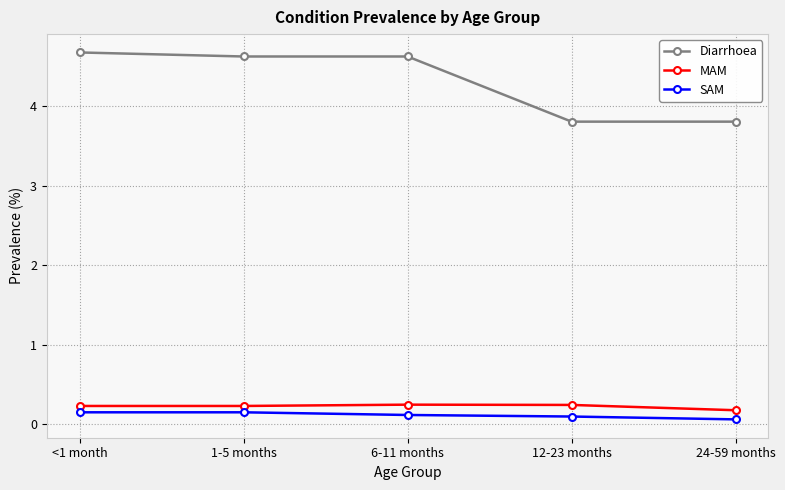

Does the chart have visible grid lines?

Yes